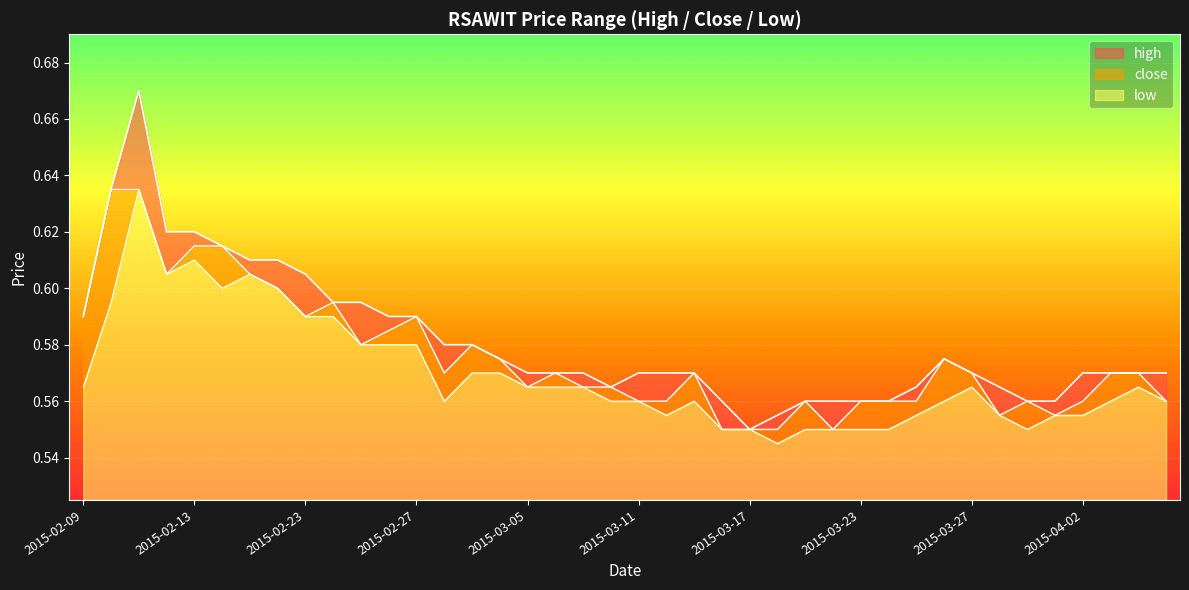

Reading left to right, what are all the values shown in this chart?

high: 0.6	0.6	0.7	0.6	0.6	0.6	0.6	0.6	0.6	0.6	0.6	0.6	0.6	0.6	0.6	0.6	0.6	0.6	0.6	0.6	0.6	0.6	0.6	0.6	0.6	0.6	0.6	0.6	0.6	0.6	0.6	0.6	0.6	0.6	0.6	0.6	0.6	0.6	0.6	0.6
close: 0.6	0.6	0.6	0.6	0.6	0.6	0.6	0.6	0.6	0.6	0.6	0.6	0.6	0.6	0.6	0.6	0.6	0.6	0.6	0.6	0.6	0.6	0.6	0.6	0.6	0.6	0.6	0.6	0.6	0.6	0.6	0.6	0.6	0.6	0.6	0.6	0.6	0.6	0.6	0.6
low: 0.6	0.6	0.6	0.6	0.6	0.6	0.6	0.6	0.6	0.6	0.6	0.6	0.6	0.6	0.6	0.6	0.6	0.6	0.6	0.6	0.6	0.6	0.6	0.6	0.6	0.5	0.6	0.6	0.6	0.6	0.6	0.6	0.6	0.6	0.6	0.6	0.6	0.6	0.6	0.6